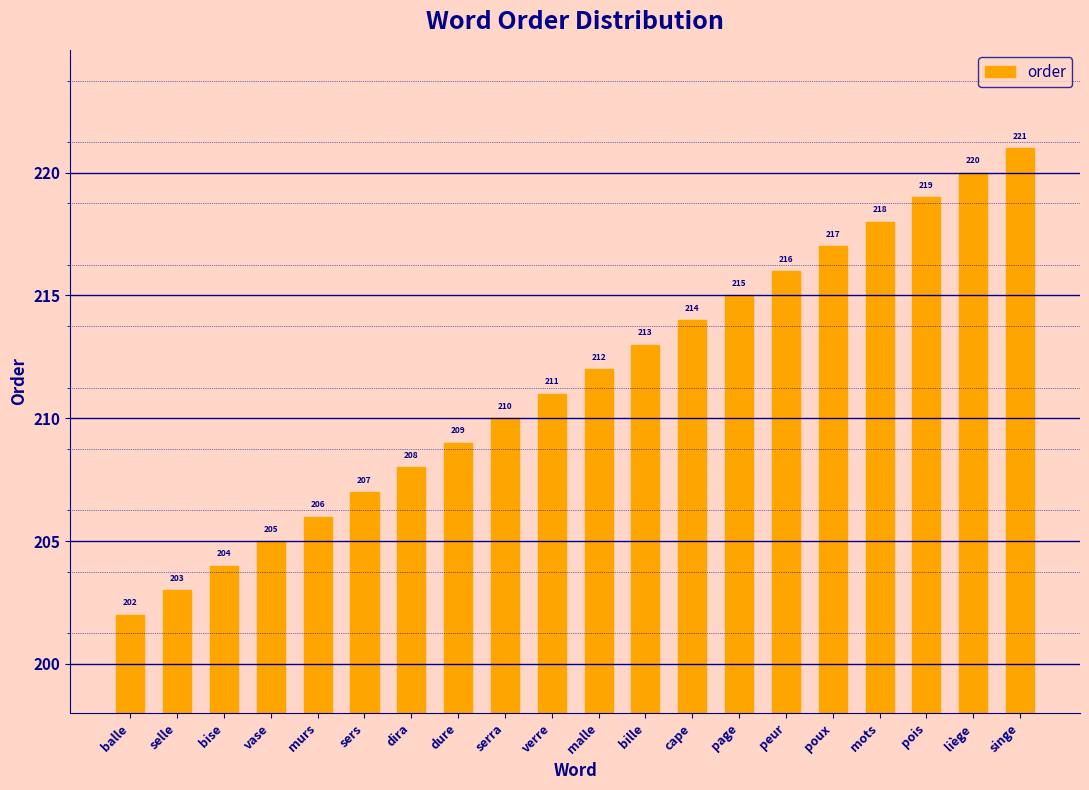

Are the bars grouped side by side (vs. stacked)?

No